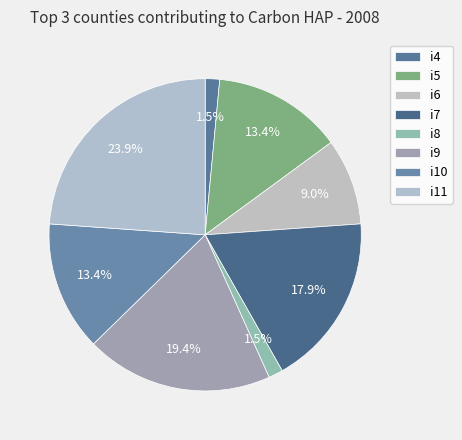

Rank the categories by value from highest to lowest.

i11, i9, i7, i5, i10, i6, i4, i8